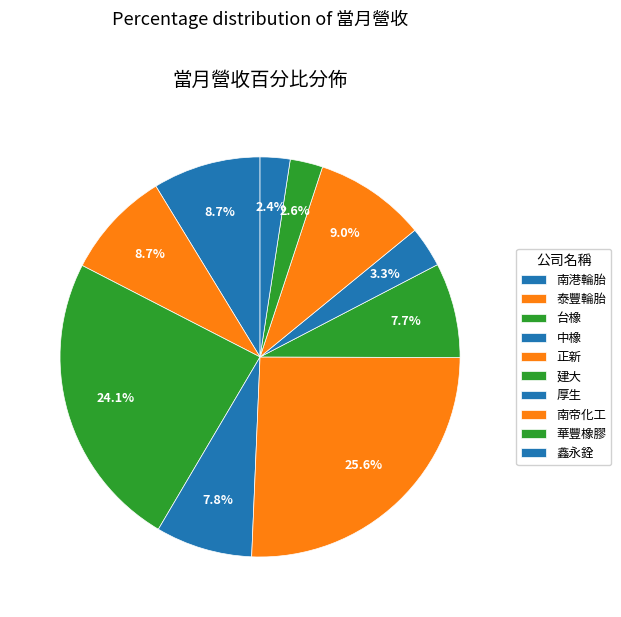

What is the change in value from 南港輪胎 to 南帝化工?

+20356